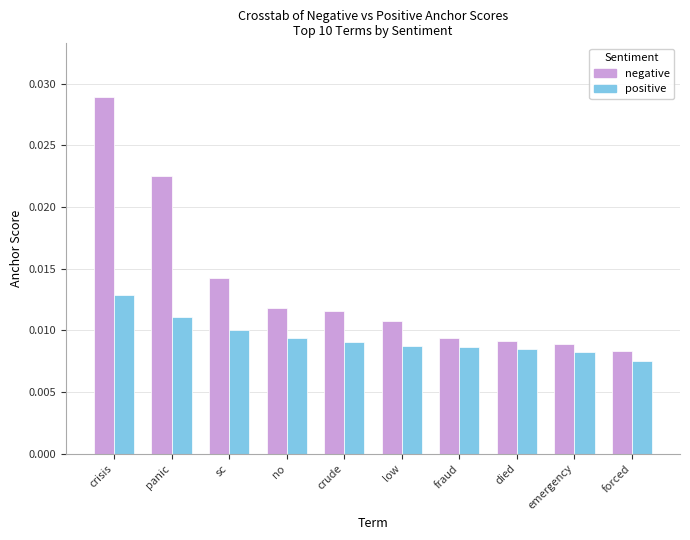

Which series has the widest spread of values?

negative